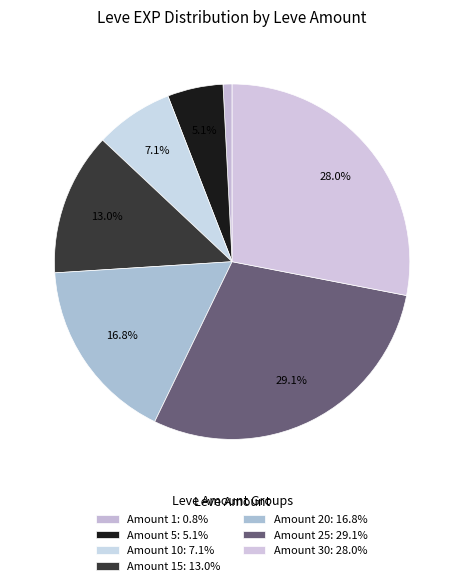

Count the number of slices in the pie.

7